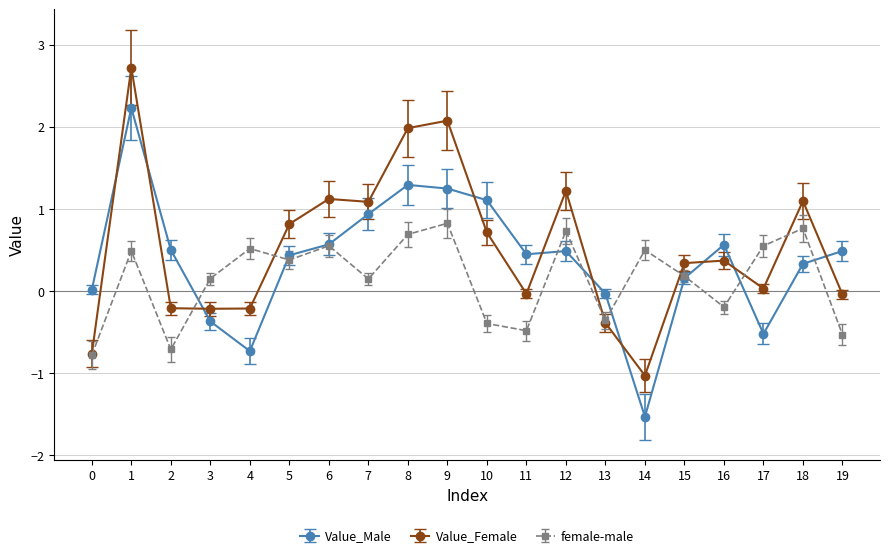

What is the approximate value of Value_Female at 6?

1.1